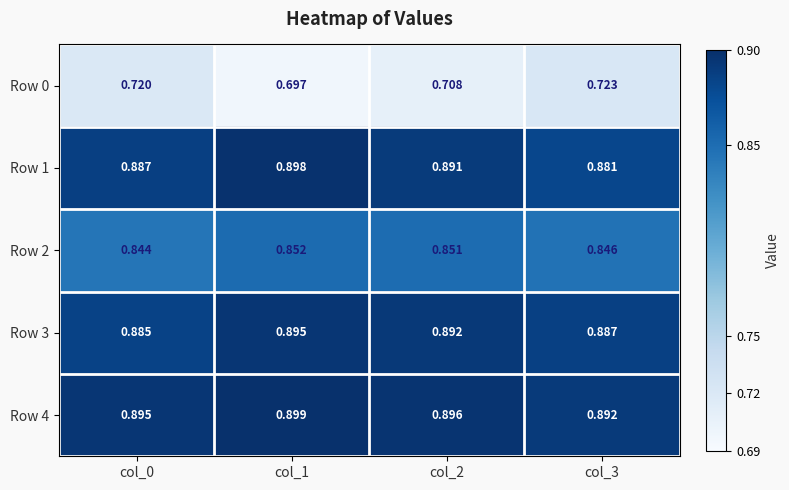

Is the value of Row 3 at col_2 greater than the value of Row 1 at col_2?

Yes